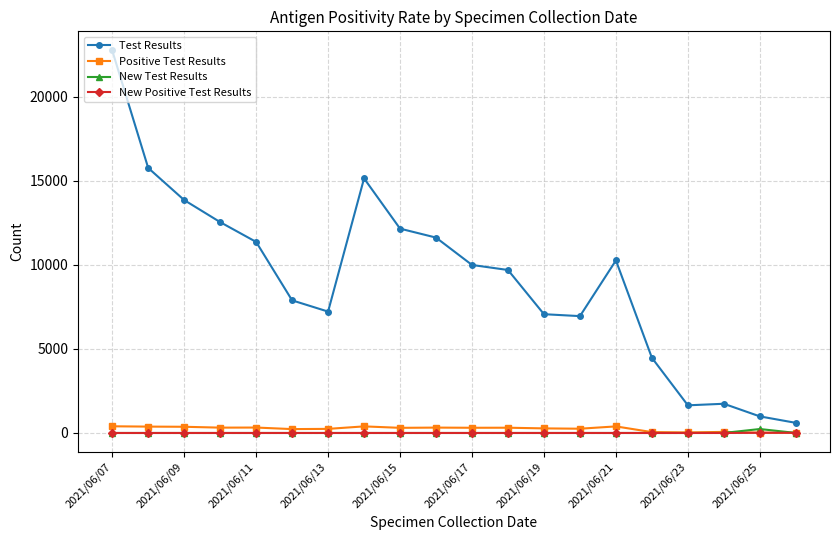

What is the highest value of the Test Results series?

22737